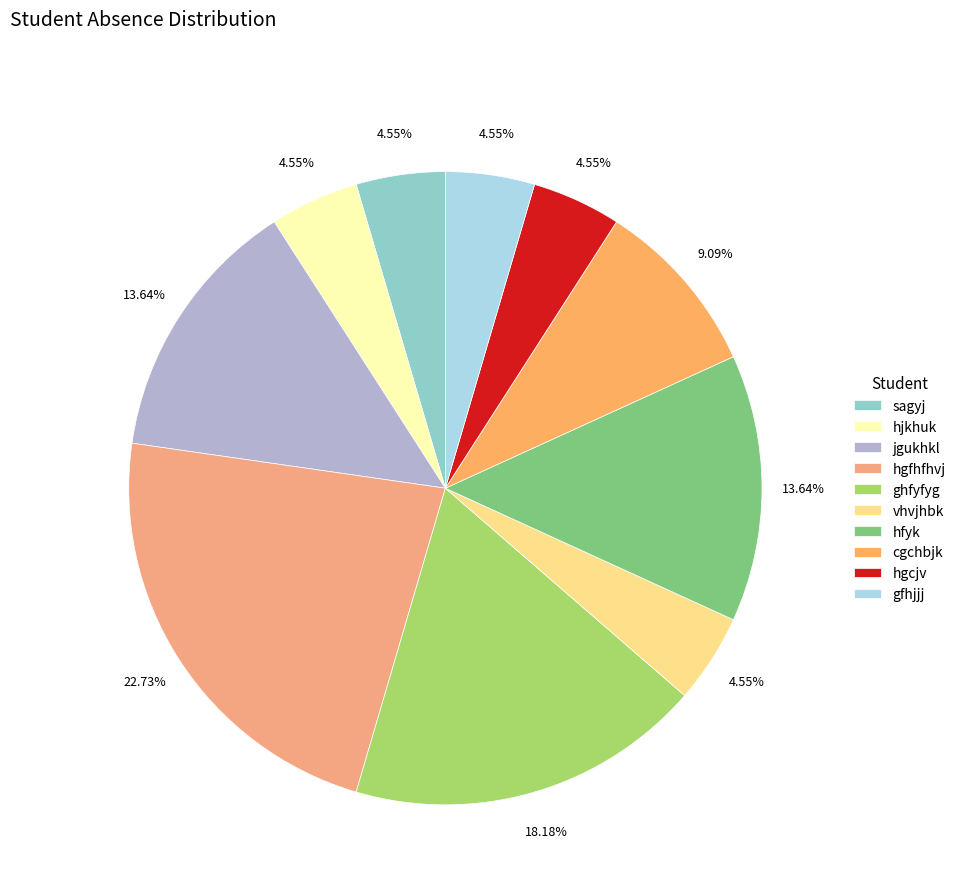

To the nearest percent, what is the difference between the largest and smallest slice percentages?

18%